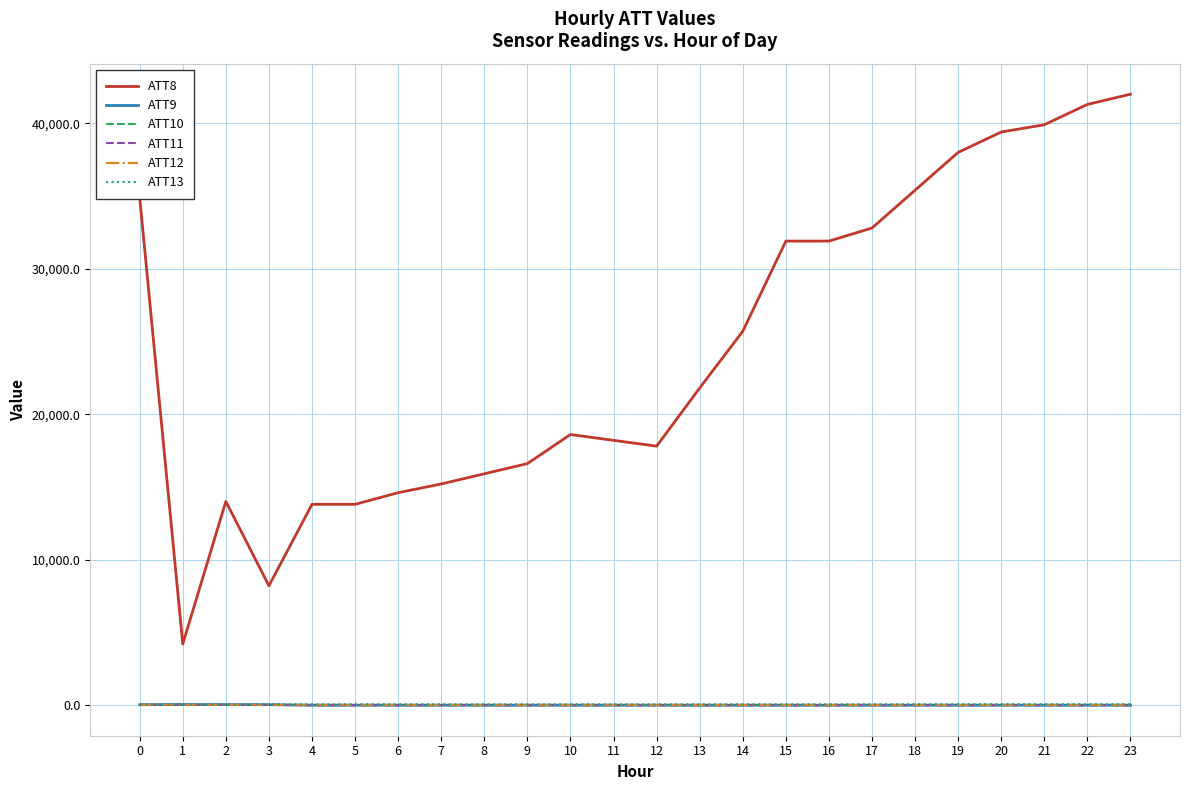

Is the value of ATT9 at 6 greater than the value of ATT8 at 1?

No